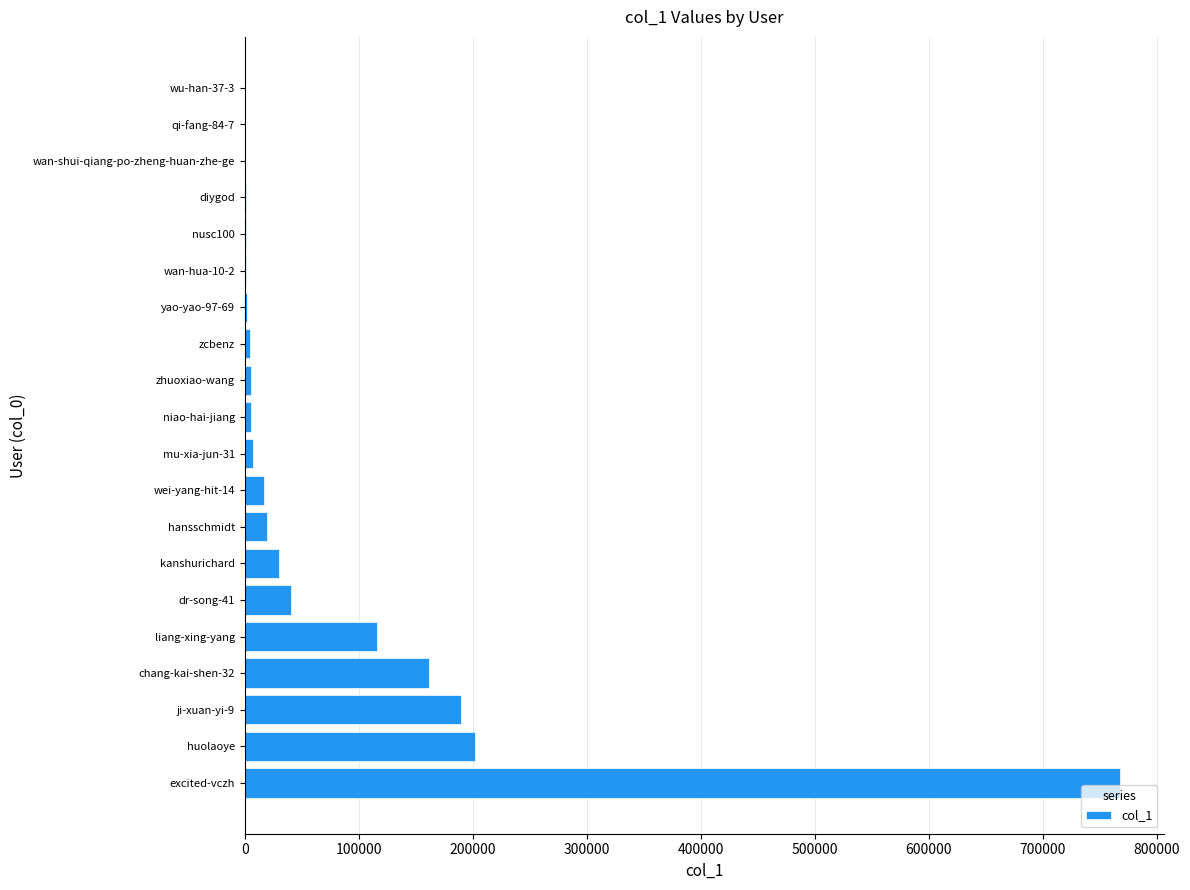

The value at liang-xing-yang is 165046. True or false?

False